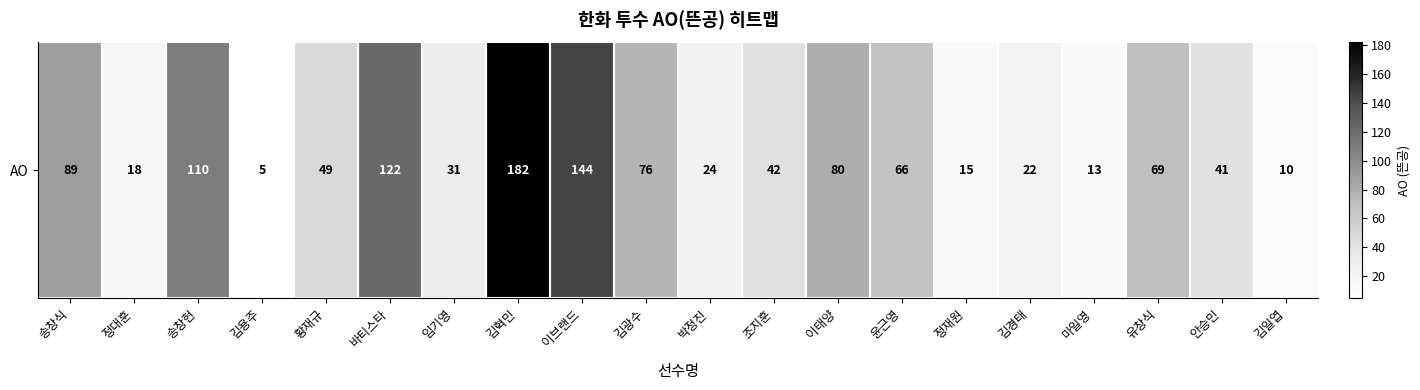

Reading right to left, extract all data points from this chart.

김일엽=10	안승민=41	유창식=69	마일영=13	김경태=22	정재원=15	윤근영=66	이태양=80	조지훈=42	박정진=24	김광수=76	이브랜드=144	김혁민=182	임기영=31	바티스타=122	황재규=49	김용주=5	송창현=110	정대훈=18	송창식=89